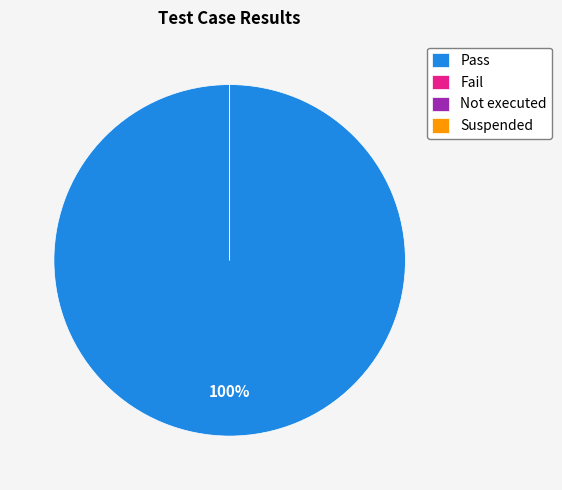

True or false: Pass accounts for 100% of the total.

True